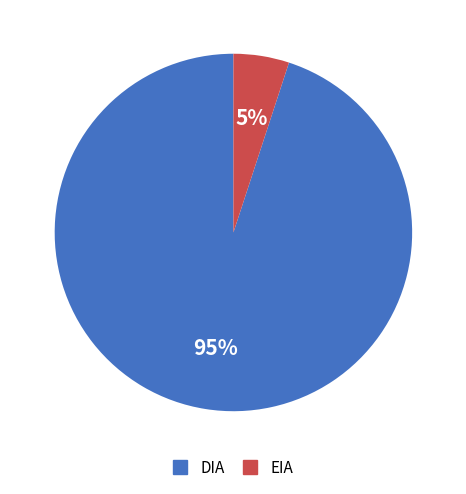

True or false: DIA accounts for 83% of the total.

False